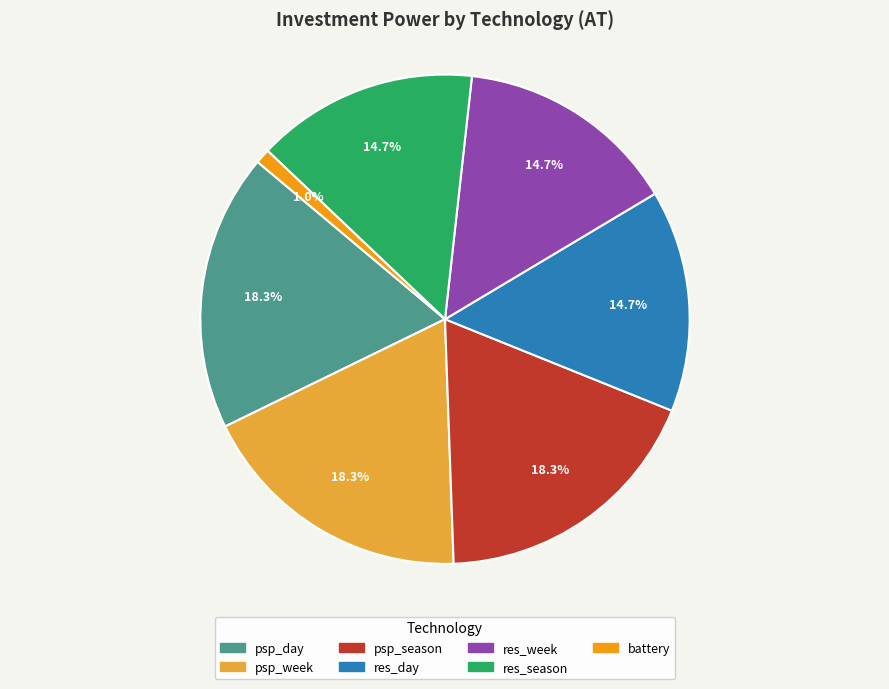

Is it true that psp_day is 25% of the pie?

False